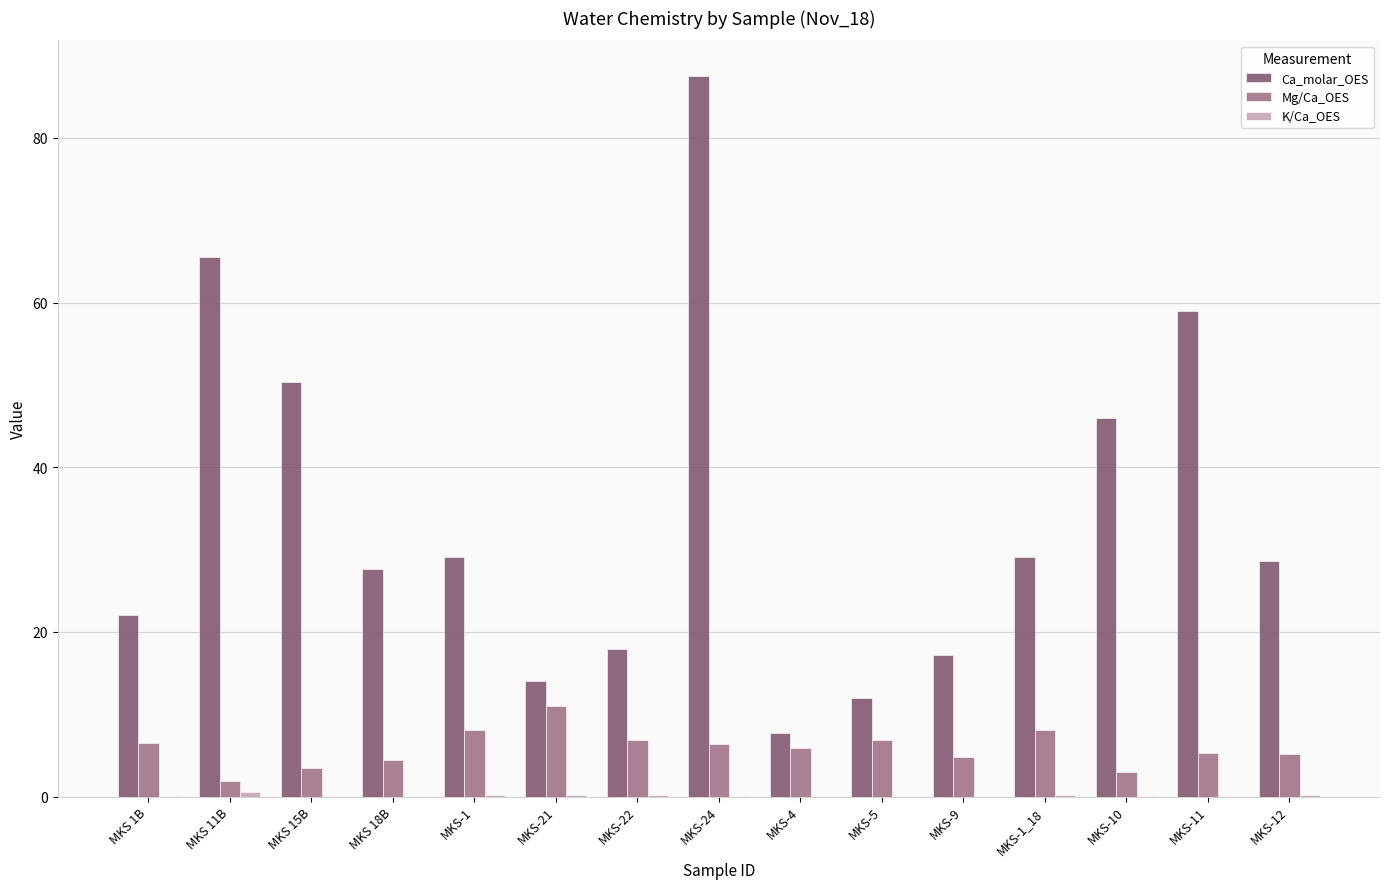

How many groups of bars are there?

15